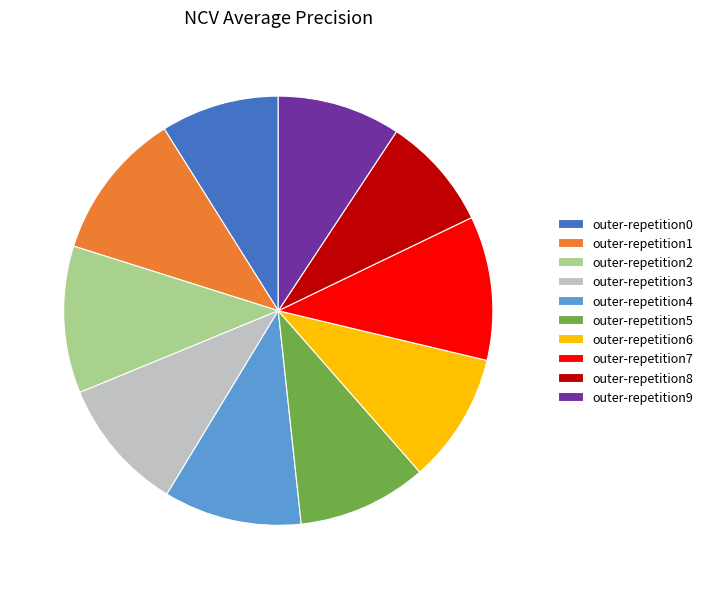

Does outer-repetition0 represent more than half of the total?

No